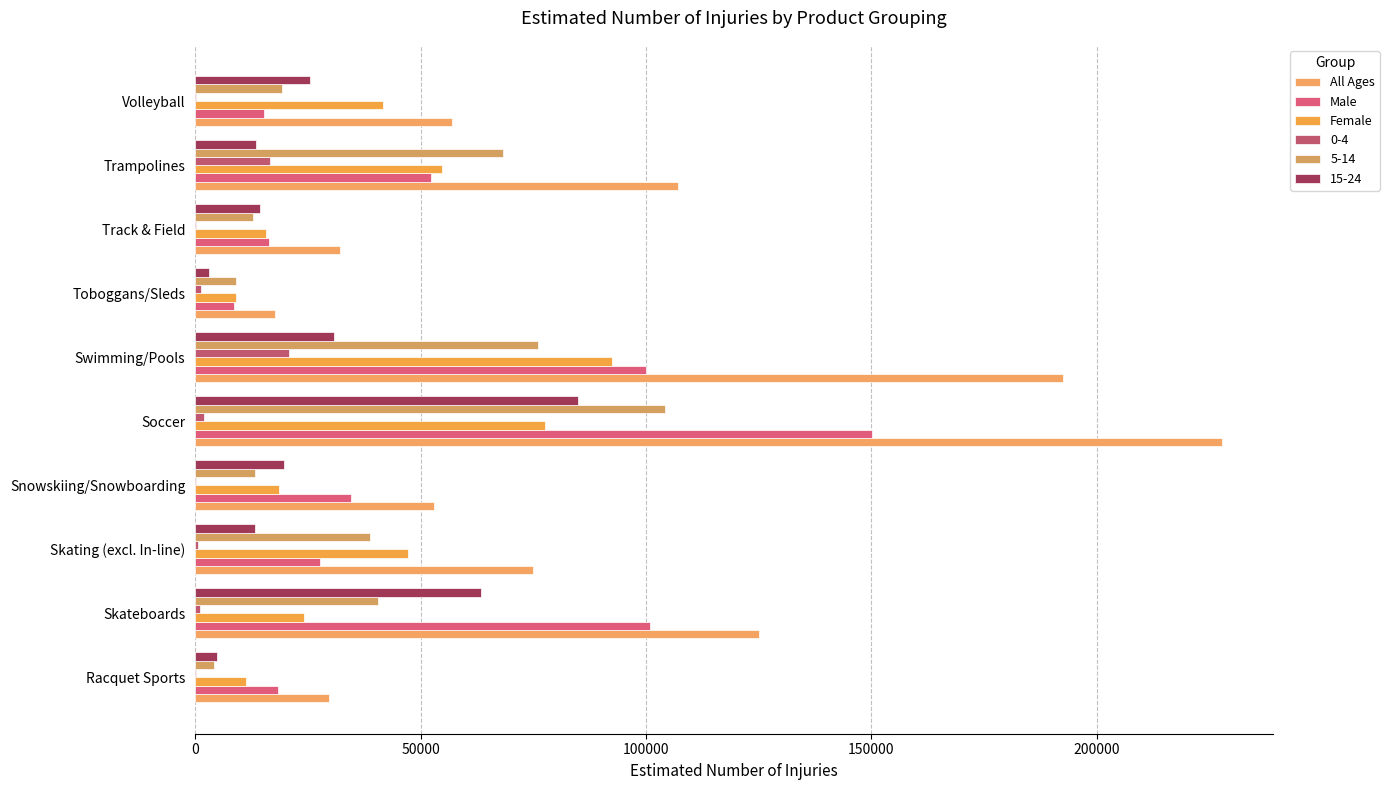

How many data points does each series have?

10